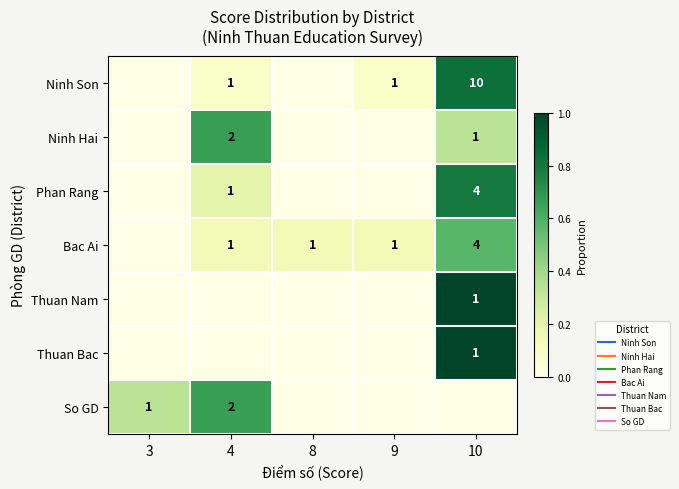

What is the difference between the Ninh Son values at 4 and 3?

0.1